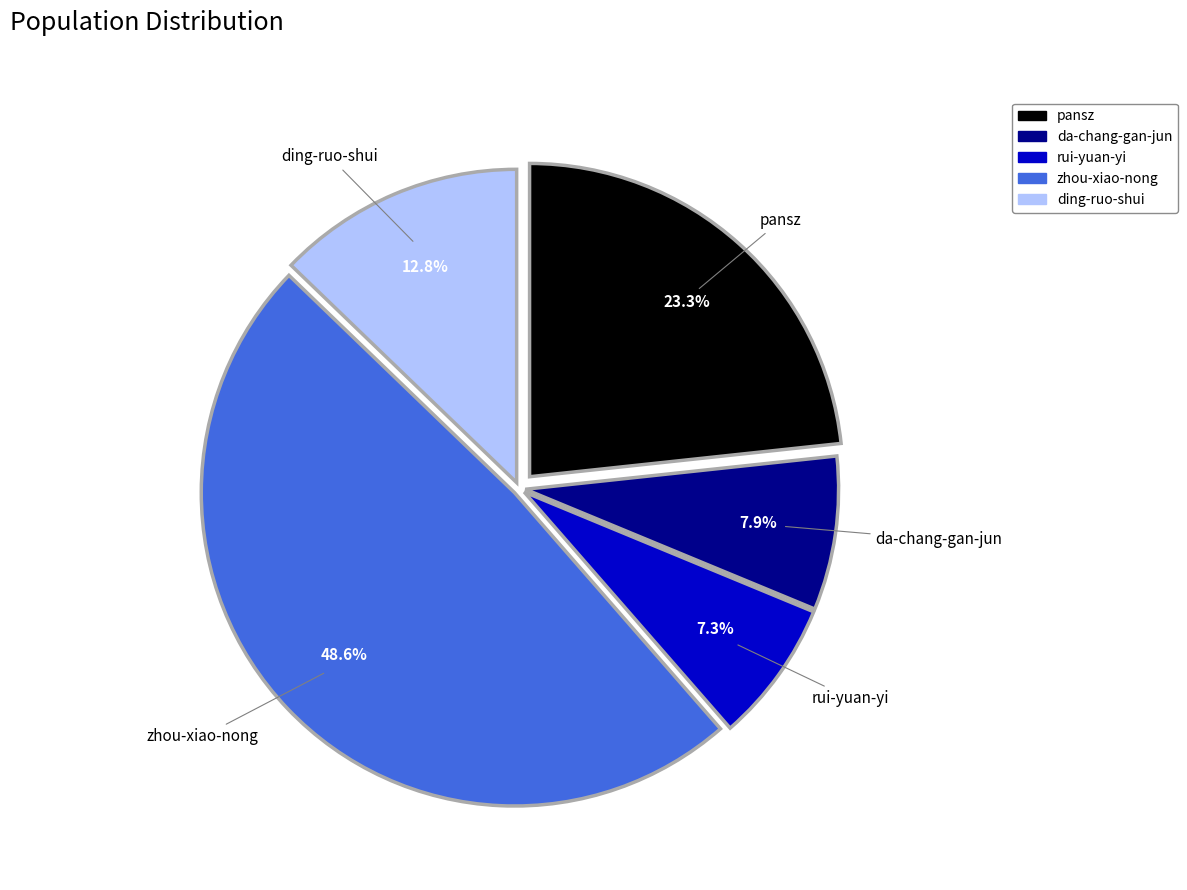

To the nearest percent, what portion does pansz represent?

23%